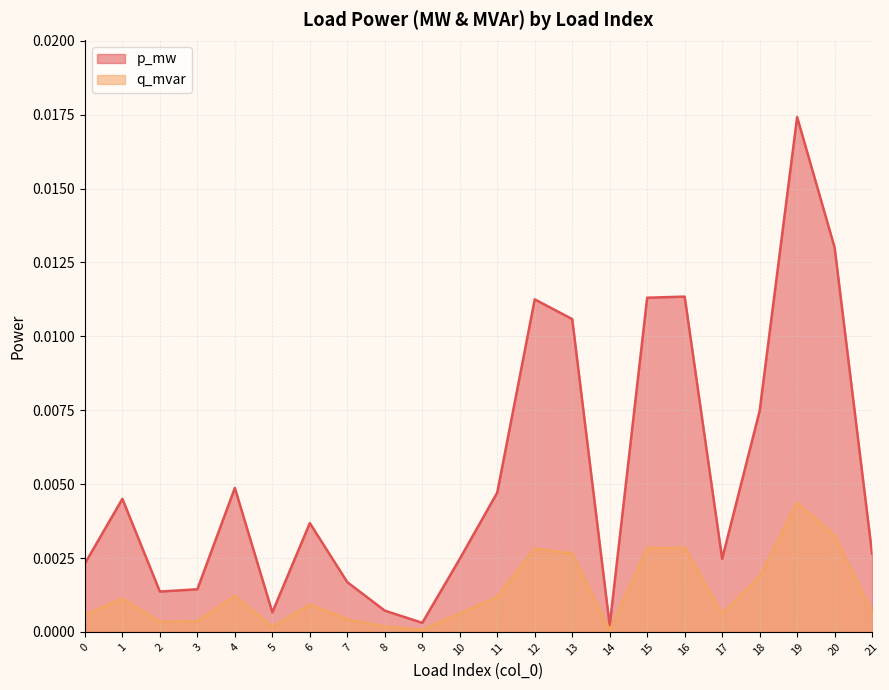

Does the chart have visible grid lines?

Yes